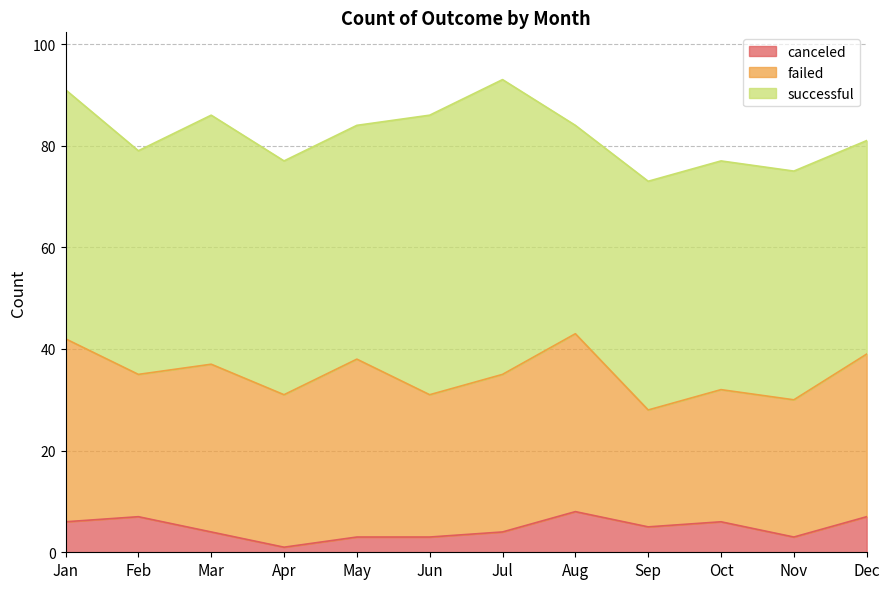

At which label does successful first exceed 46?

Jan